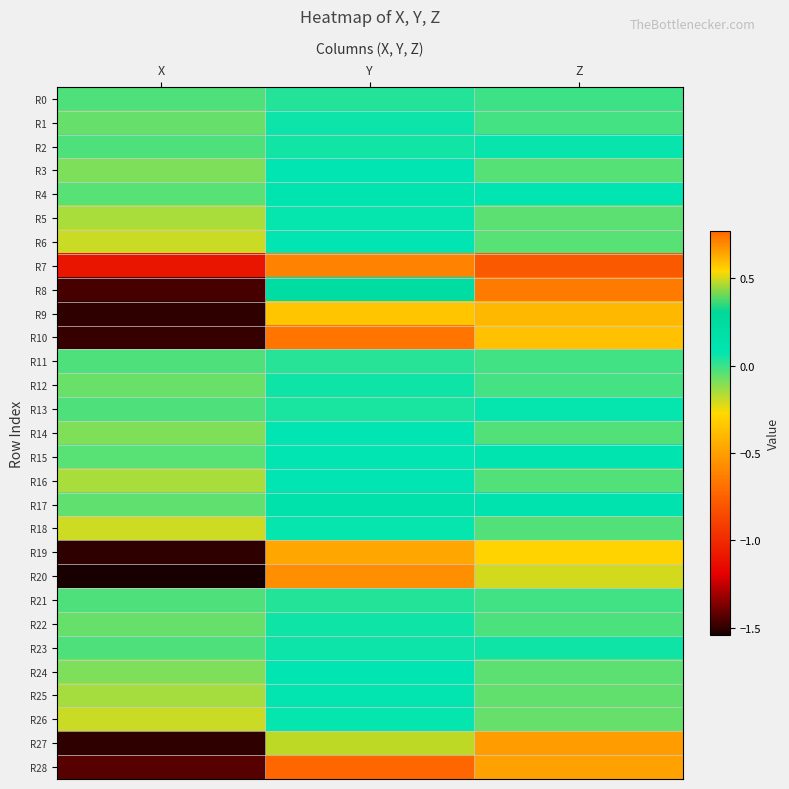

Reading right to left, extract all data points from this chart.

R0: Z=-0.0	Y=0.0	X=-0.0
R1: Z=-0.0	Y=0.1	X=-0.1
R2: Z=0.1	Y=0.1	X=-0.0
R3: Z=-0.0	Y=0.1	X=-0.1
R4: Z=0.1	Y=0.1	X=-0.0
R5: Z=-0.0	Y=0.1	X=-0.2
R6: Z=-0.0	Y=0.1	X=-0.2
R7: Z=-0.8	Y=0.7	X=-1.1
R8: Z=-0.6	Y=0.2	X=-1.5
R9: Z=-0.4	Y=0.6	X=-1.5
R10: Z=-0.4	Y=0.7	X=-1.5
R11: Z=-0.0	Y=0.0	X=-0.0
R12: Z=-0.0	Y=0.1	X=-0.1
R13: Z=0.1	Y=0.0	X=-0.0
R14: Z=-0.0	Y=0.1	X=-0.1
R15: Z=0.1	Y=0.1	X=-0.0
R16: Z=-0.0	Y=0.1	X=-0.2
R17: Z=0.1	Y=0.1	X=-0.1
R18: Z=-0.0	Y=0.1	X=-0.2
R19: Z=-0.3	Y=0.6	X=-1.5
R20: Z=-0.2	Y=0.7	X=-1.5
R21: Z=-0.0	Y=0.0	X=-0.0
R22: Z=-0.0	Y=0.1	X=-0.1
R23: Z=0.1	Y=0.1	X=-0.0
R24: Z=-0.0	Y=0.1	X=-0.1
R25: Z=-0.1	Y=0.1	X=-0.1
R26: Z=-0.1	Y=0.1	X=-0.2
R27: Z=-0.5	Y=0.5	X=-1.5
R28: Z=-0.5	Y=0.8	X=-1.4